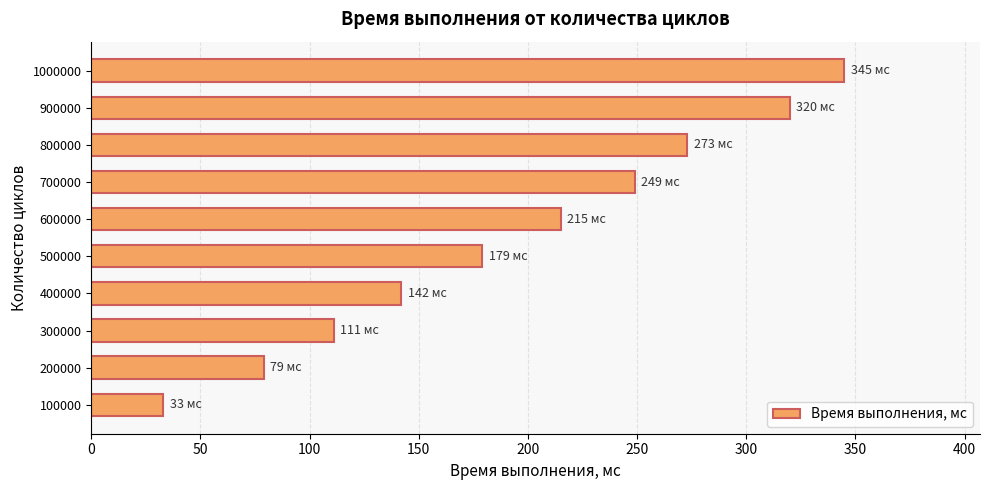

What is the ratio of the value at 800000 to the value at 900000?

0.9